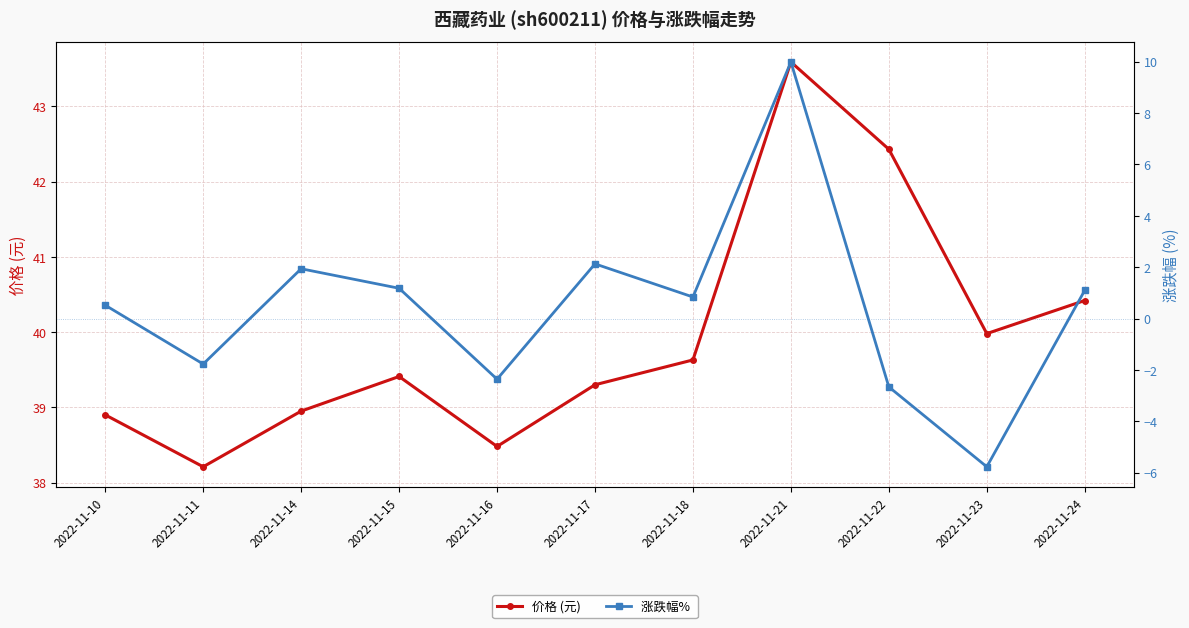

What is the difference between the 价格 (元) values at 2022-11-18 and 2022-11-21?

4.0